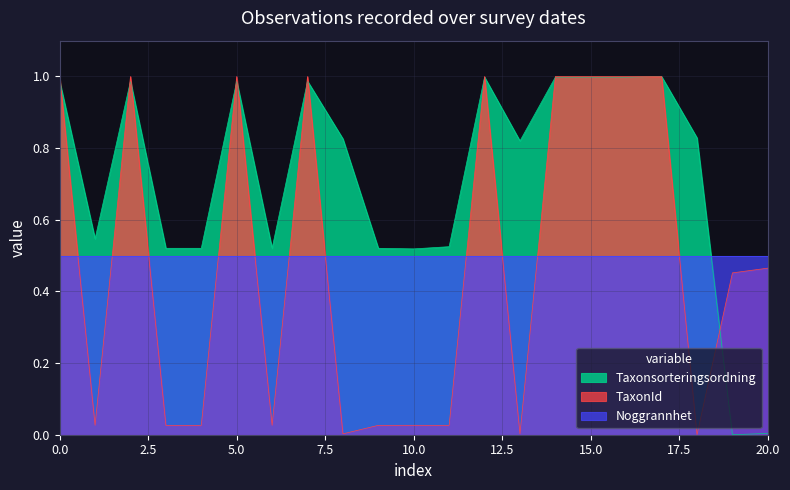

How many data points in Taxonsorteringsordning are above 0?

20